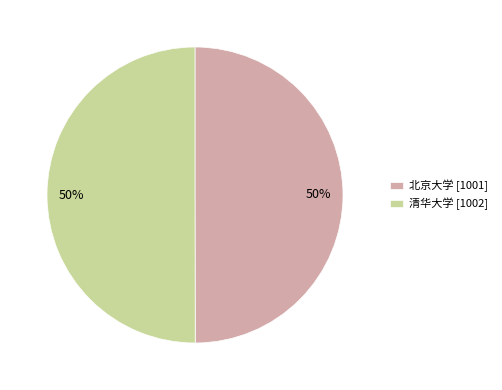

To the nearest percent, what is the average slice percentage?

50%